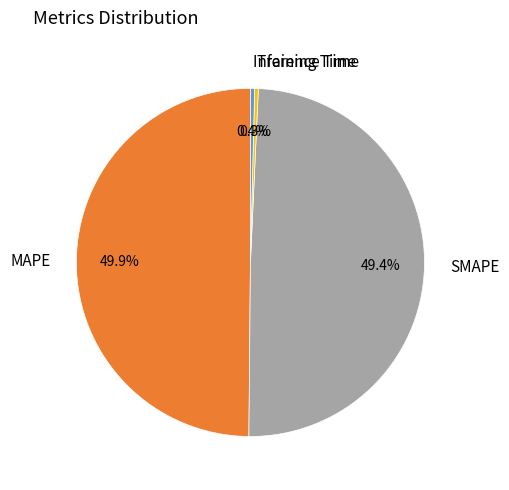

Does SMAPE represent more than half of the total?

No